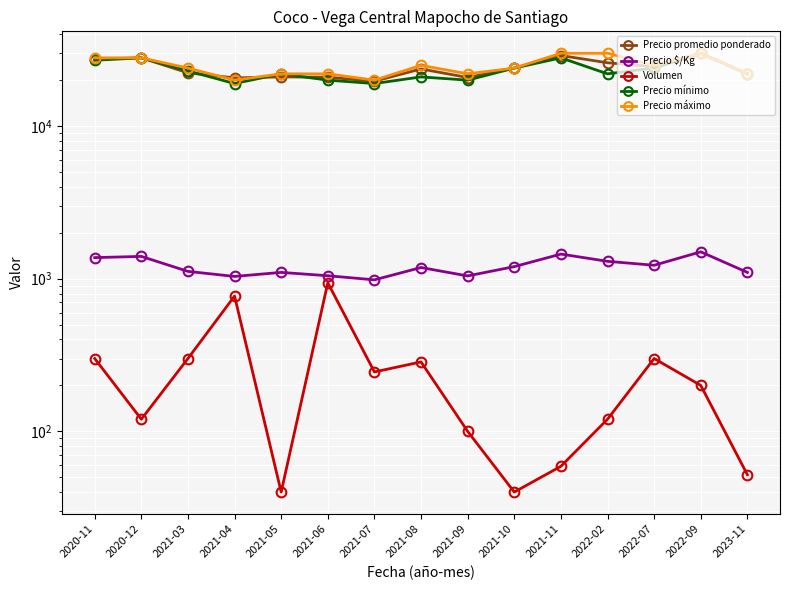

True or false: Precio mínimo has more than 2 points higher than both neighbors.

True